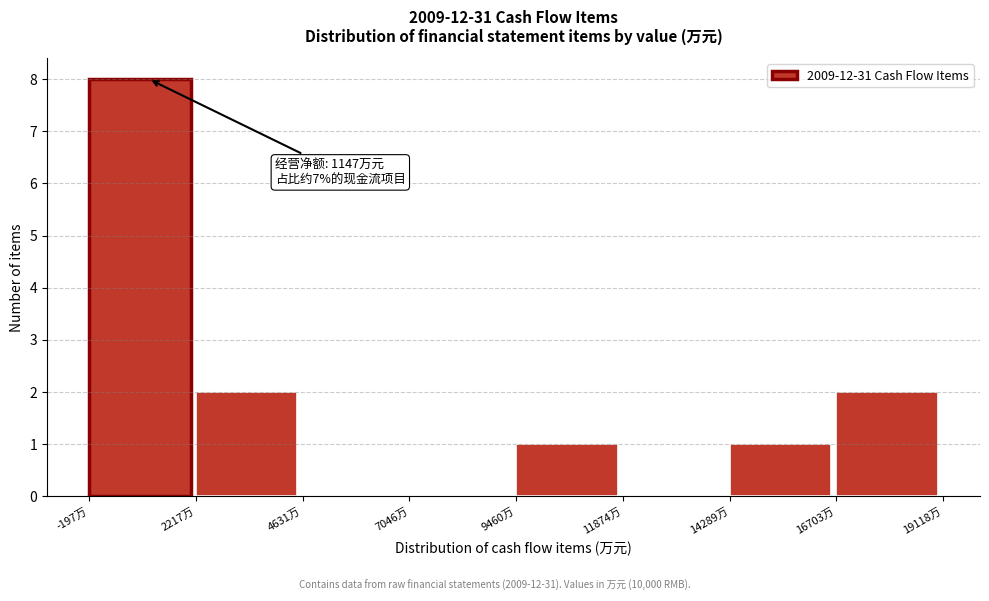

Which range on the x-axis has the tallest bar?

0 to 2000